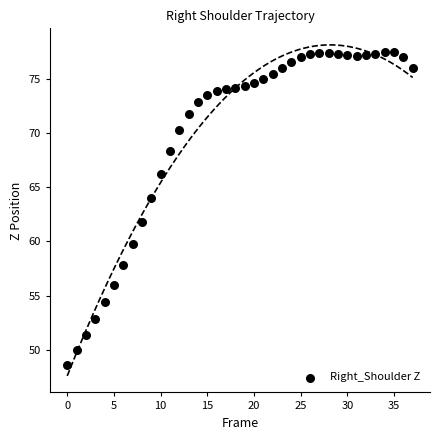

What is the range of Y values (max minus min)?

28.9